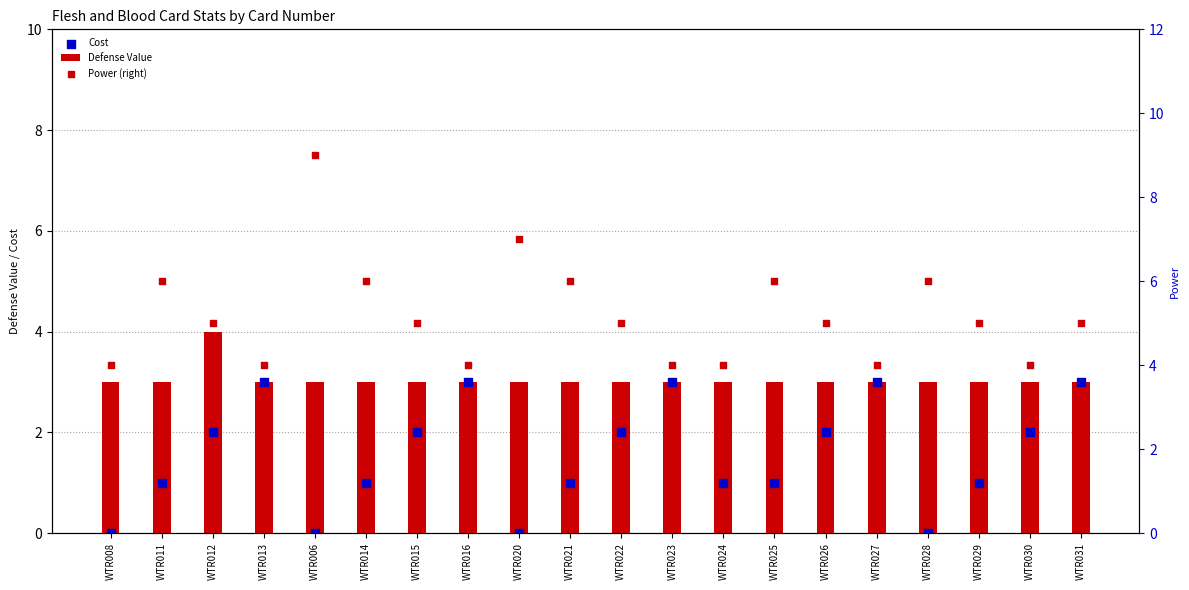

Which series has the largest total across all categories?

Power (right)